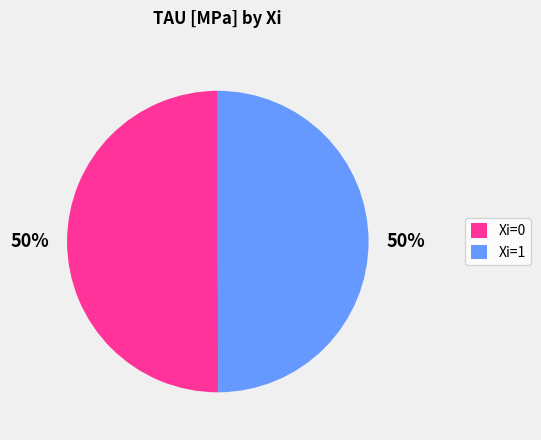

Combined, do Xi=1 and Xi=0 account for over 50%?

Yes